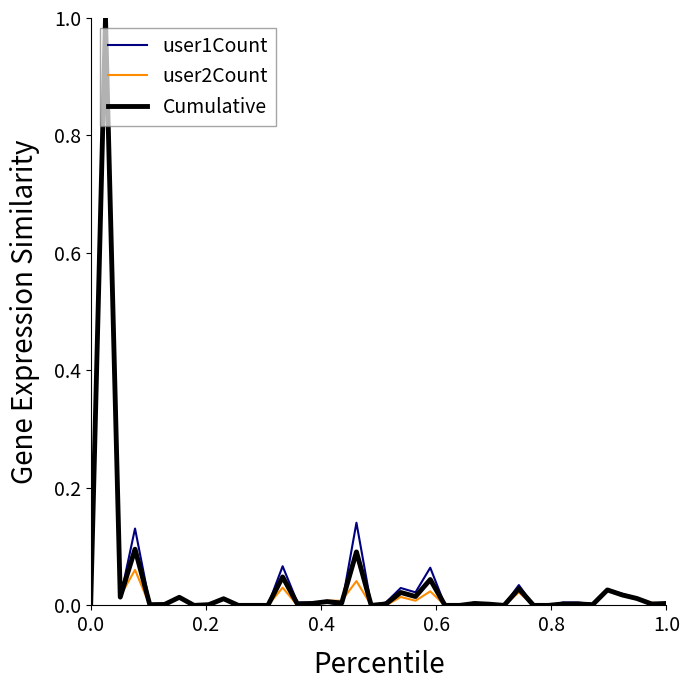

What is the maximum value shown in the chart?

1.0